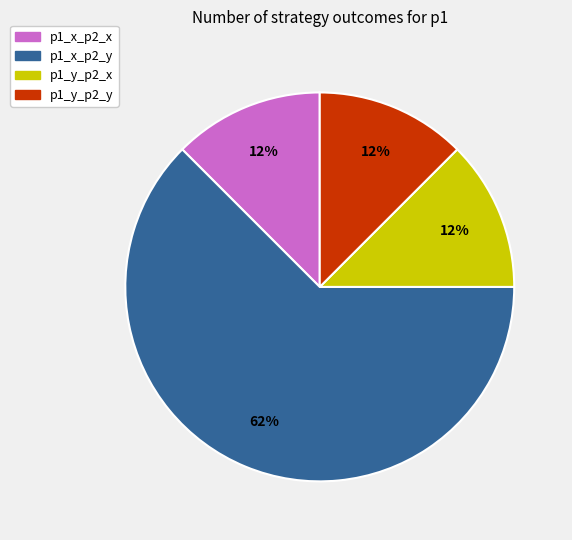

How many segments does this pie chart have?

4